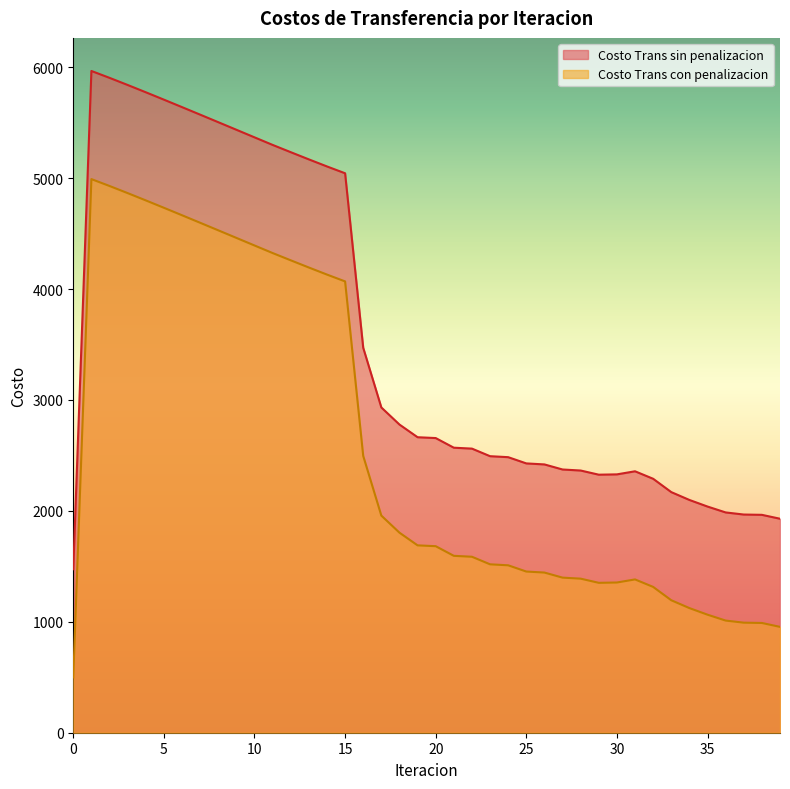

What is the value of the Costo Trans con penalizacion point at the 21st from the left?

1681.8